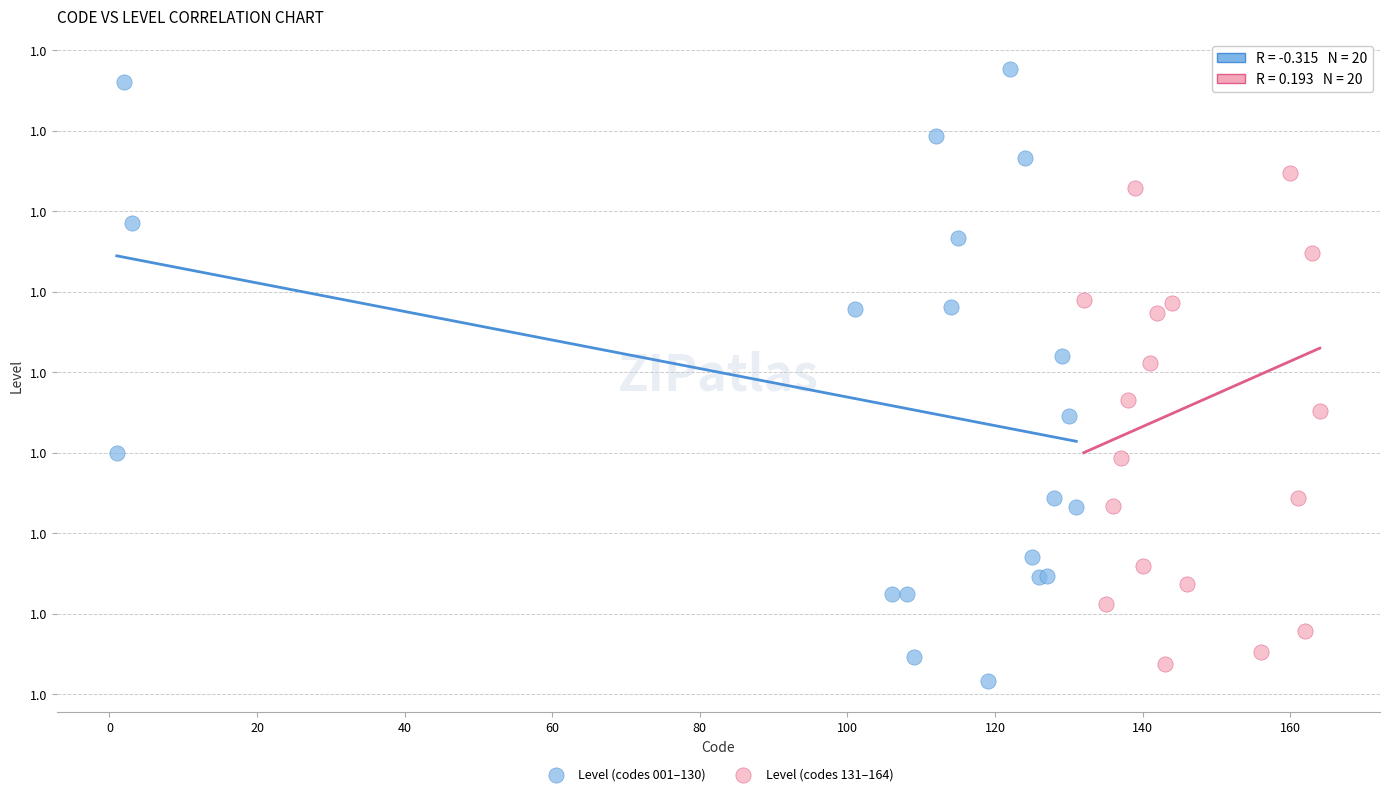

Which series has the largest Y range (max minus min)?

Level (codes 001–130)